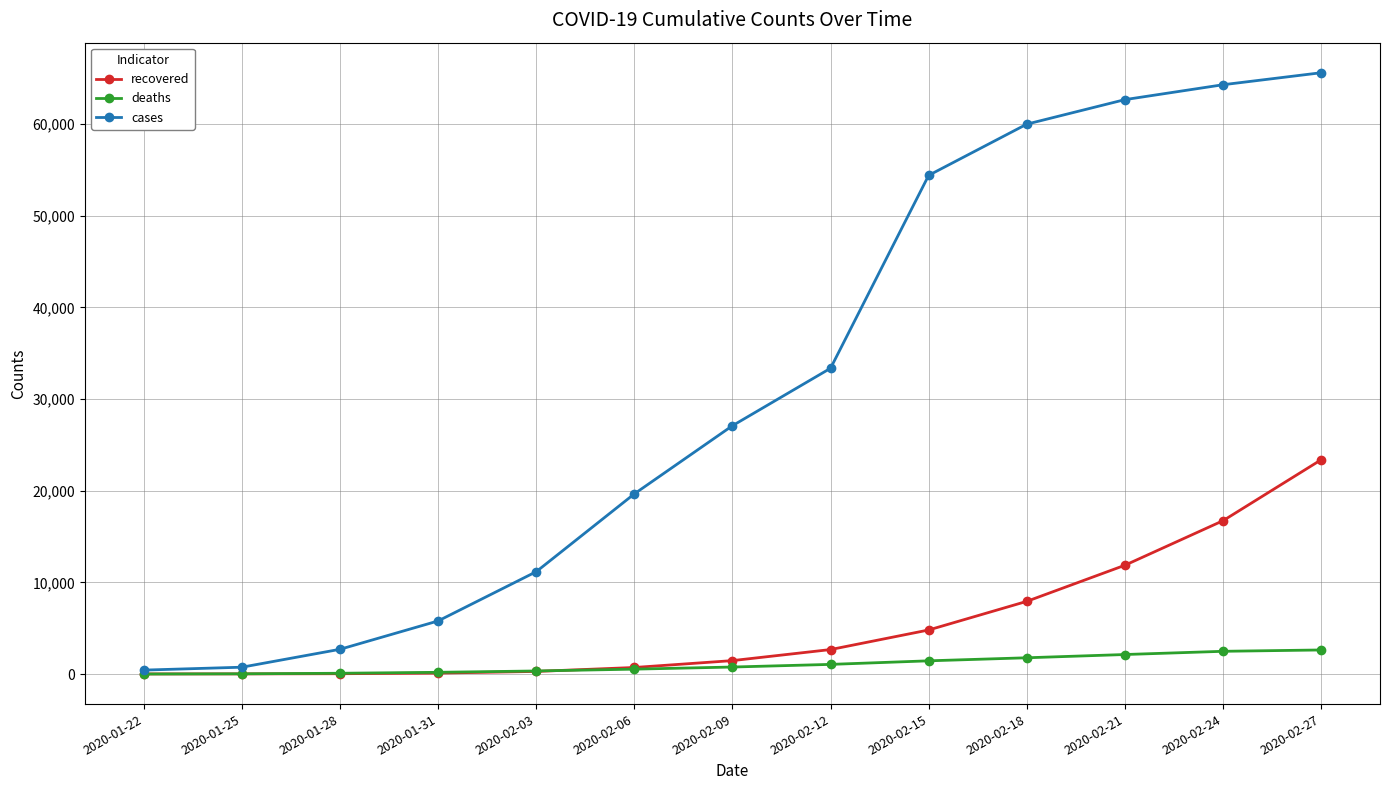

What is the minimum value for recovered?

28